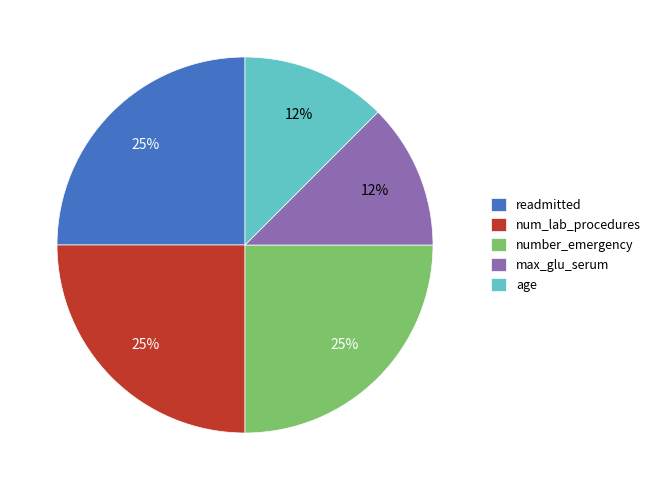

The num_lab_procedures slice represents 14% of the pie. True or false?

False